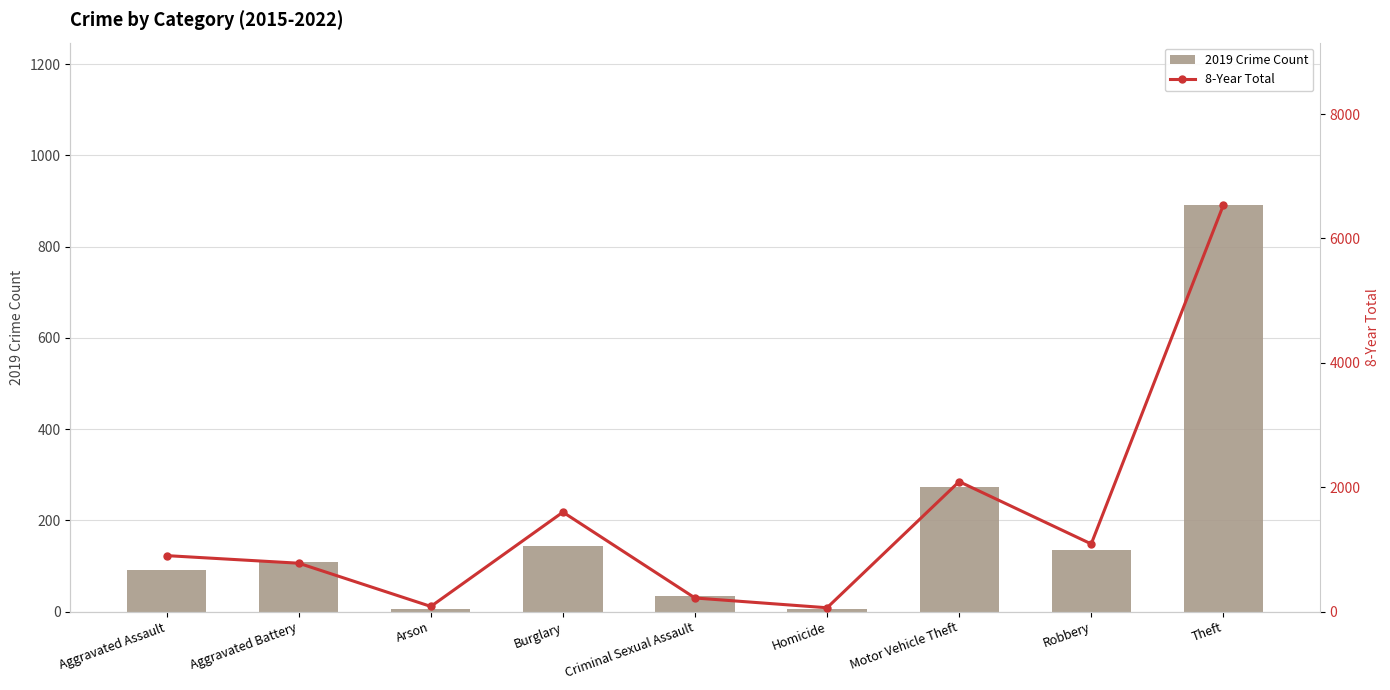

What is the label of the 4th bar from the left?

Burglary